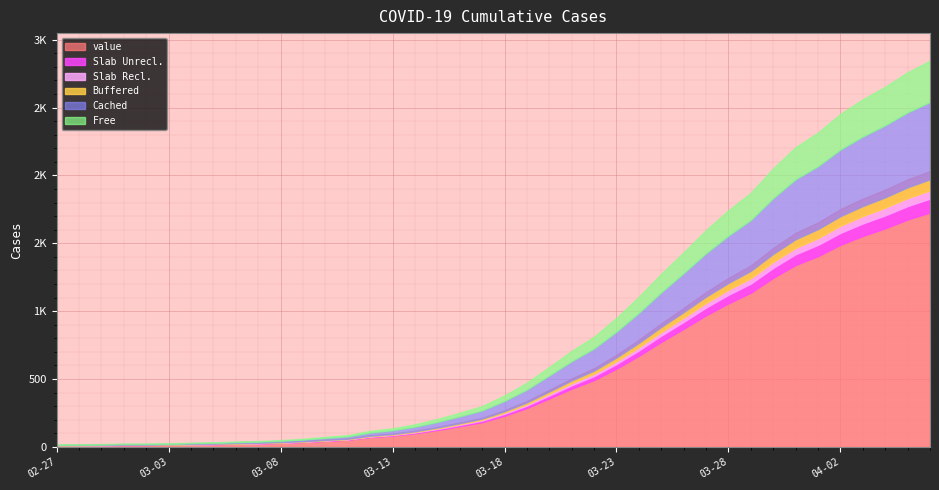

What position from the right is 2020-03-14?

24